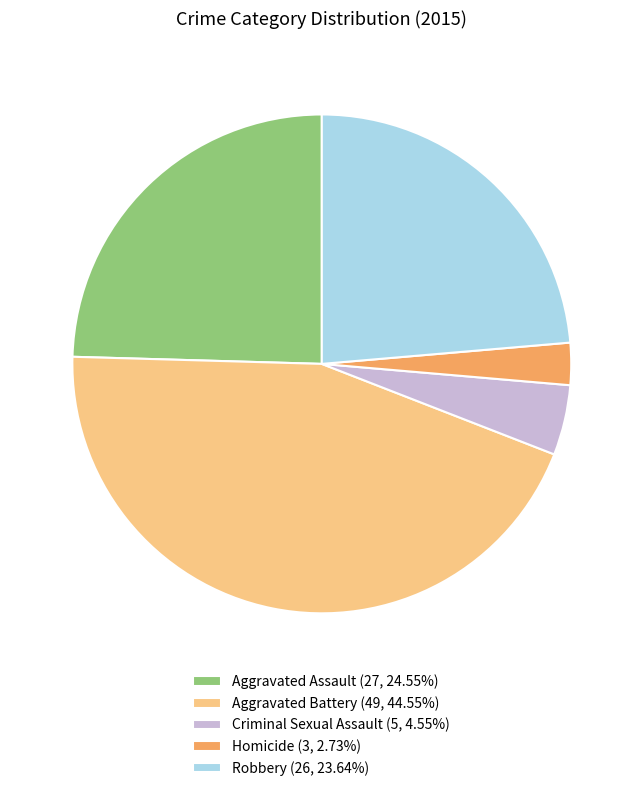

What is the ratio of the value at Aggravated Battery (49, 44.55%) to the value at Criminal Sexual Assault (5, 4.55%)?

9.8